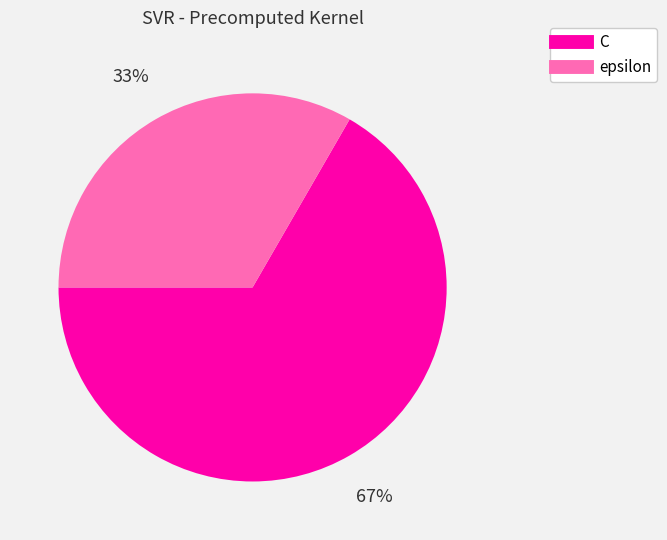

To the nearest percent, what is the average slice percentage?

50%